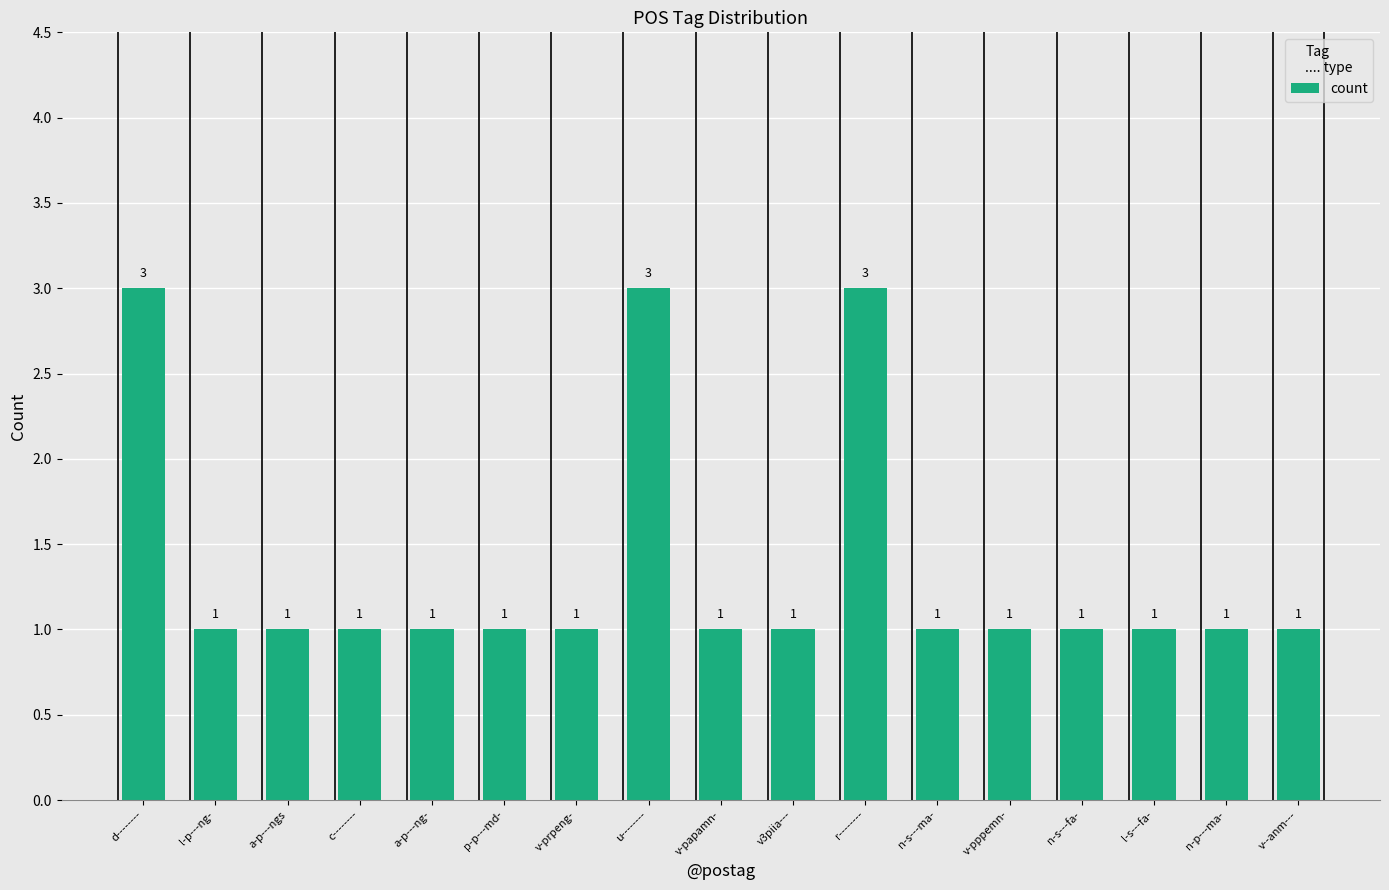

What is the difference between the maximum and minimum values?

2